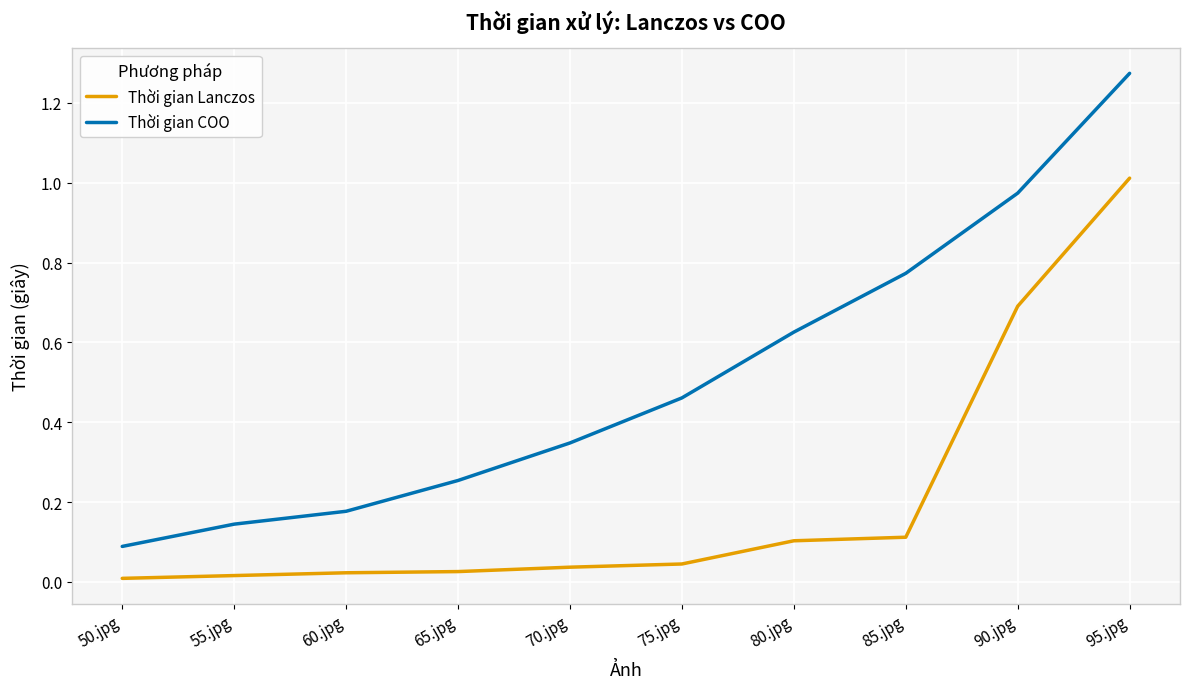

The value of Thời gian Lanczos at 90.jpg is 0.4. True or false?

False